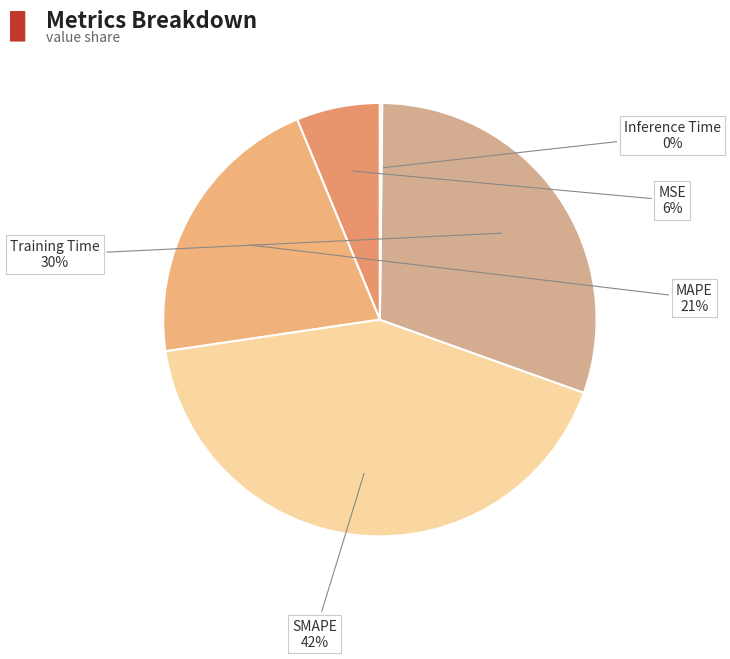

Rank the categories by value from lowest to highest.

Inference Time, MSE, MAPE, Training Time, SMAPE